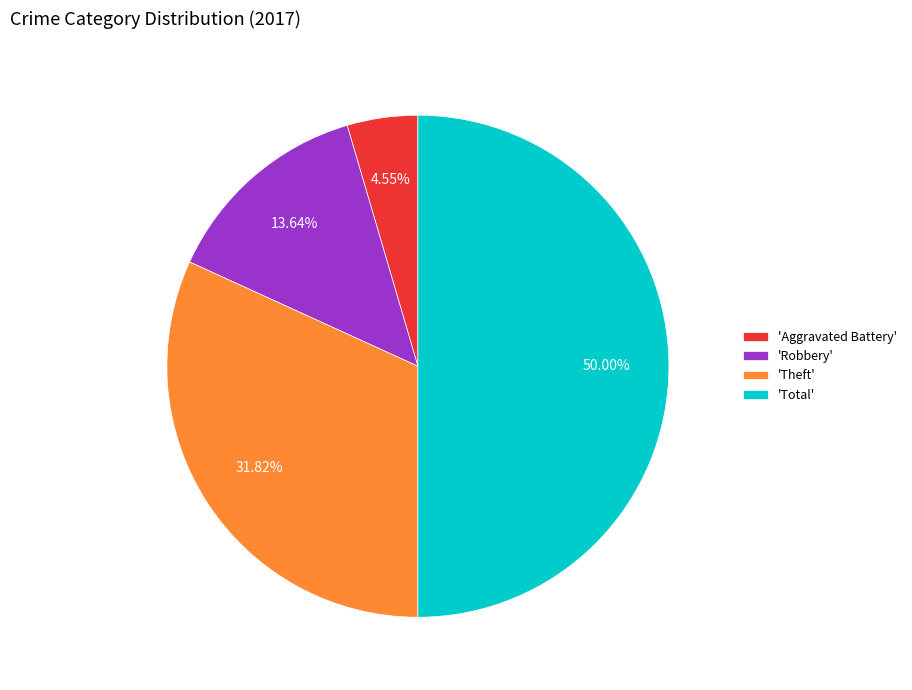

How many slices are in this pie chart?

4